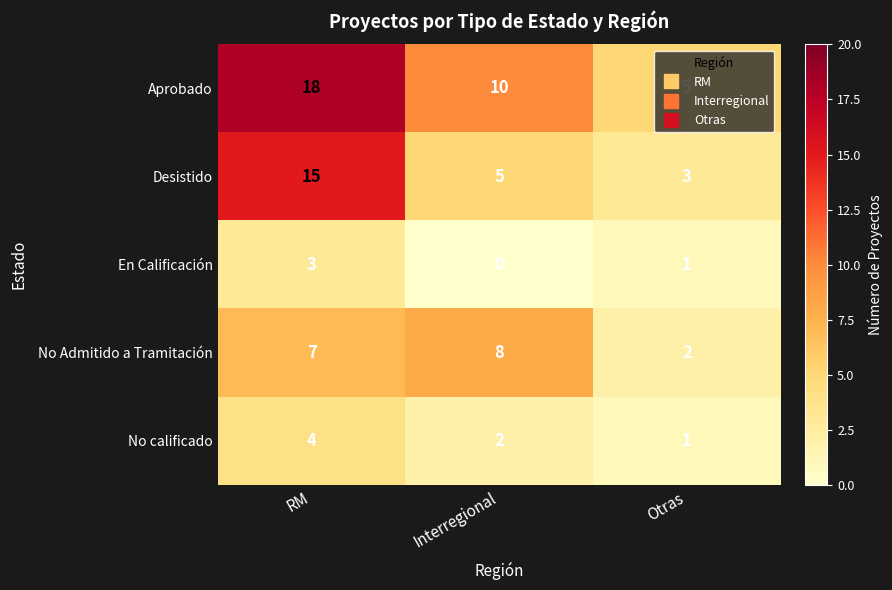

At RM, list the series in order from smallest to largest.

En Calificación, No calificado, No Admitido a Tramitación, Desistido, Aprobado